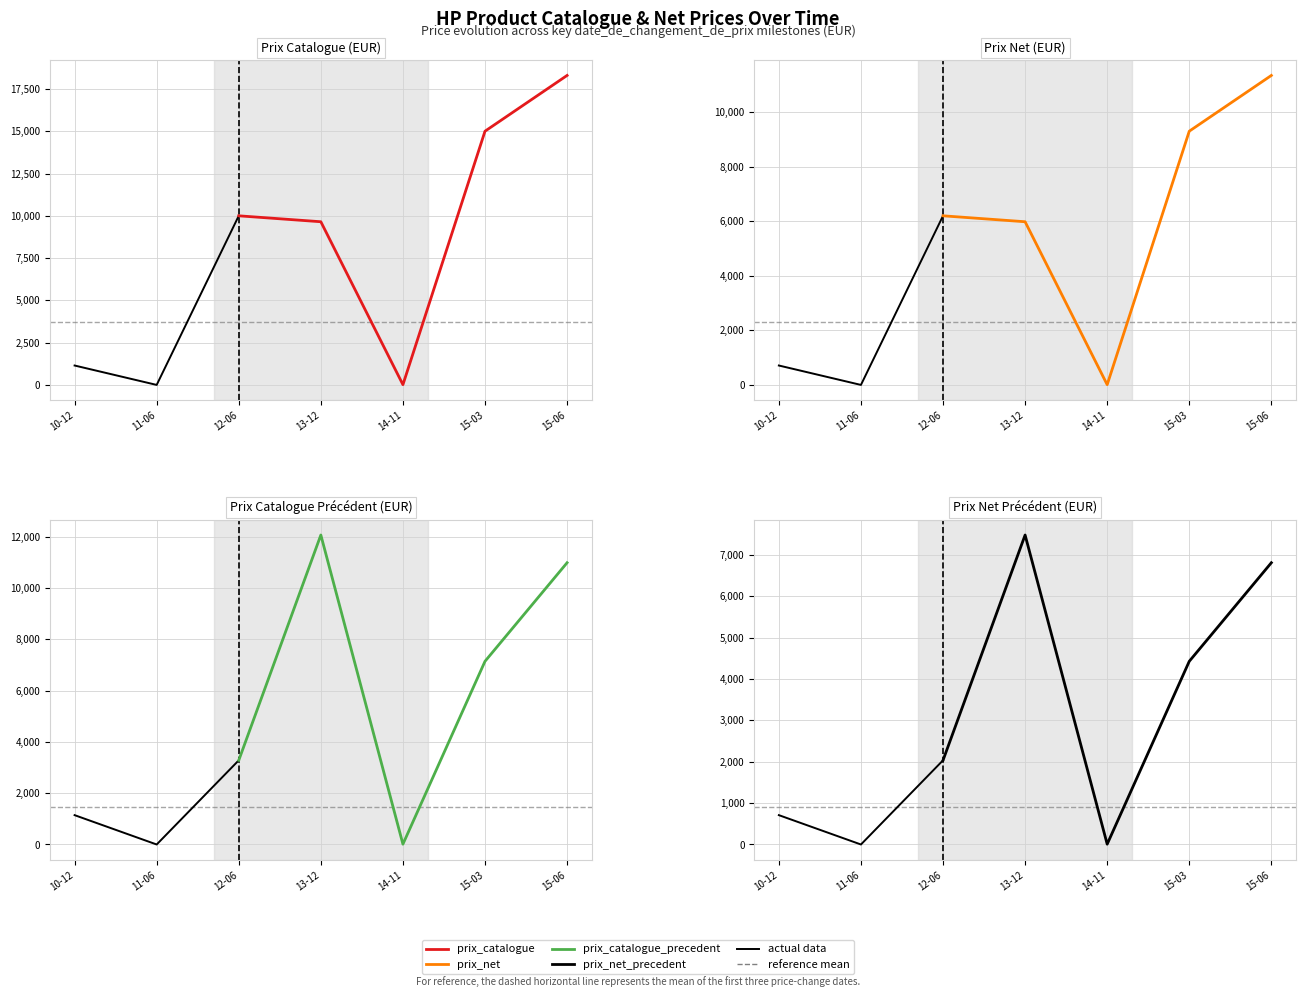

Does the chart display data point markers on the line(s)?

No